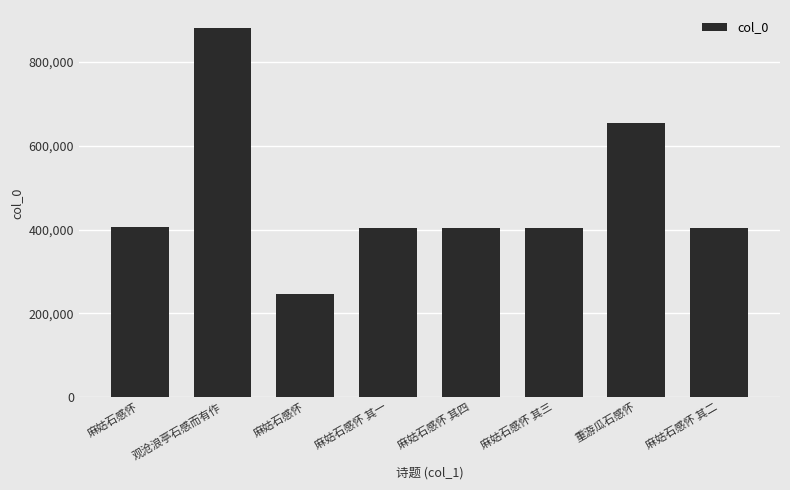

The chart shows a value of 405156 at 麻姑石感怀. True or false?

True